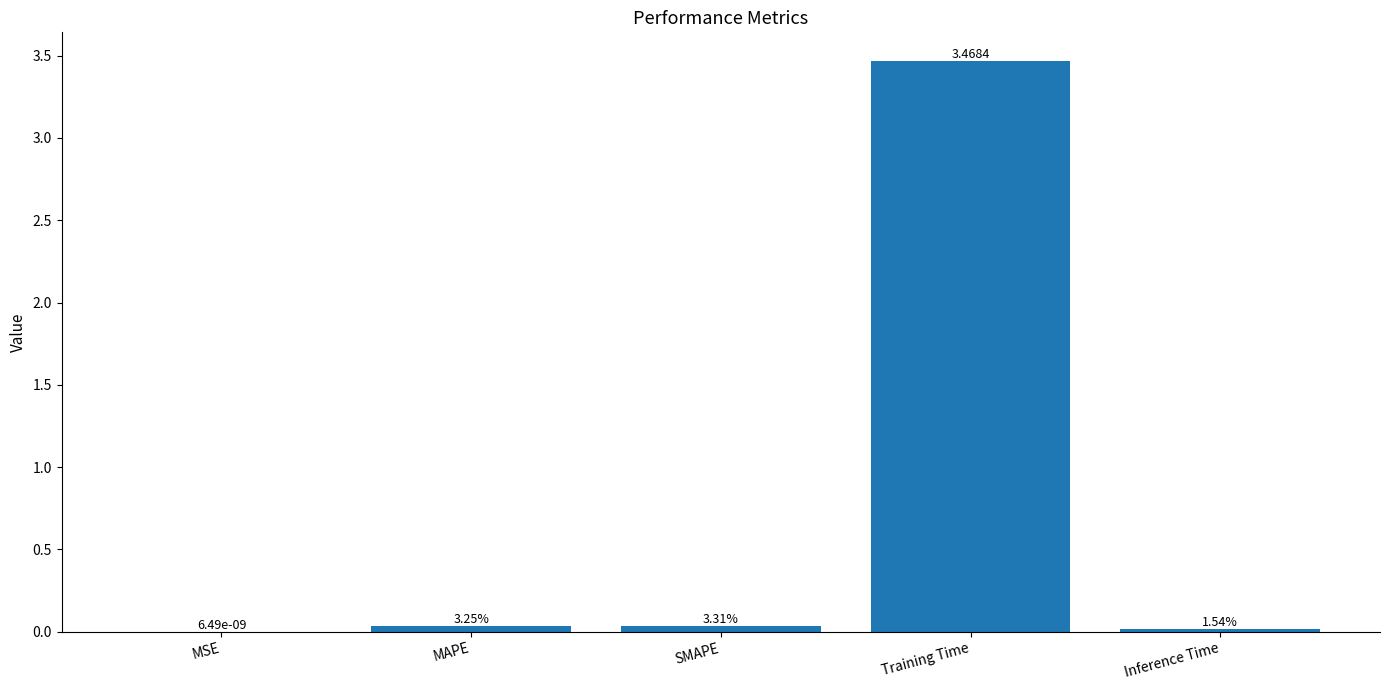

The chart shows a value of 3.5 at Training Time. True or false?

True